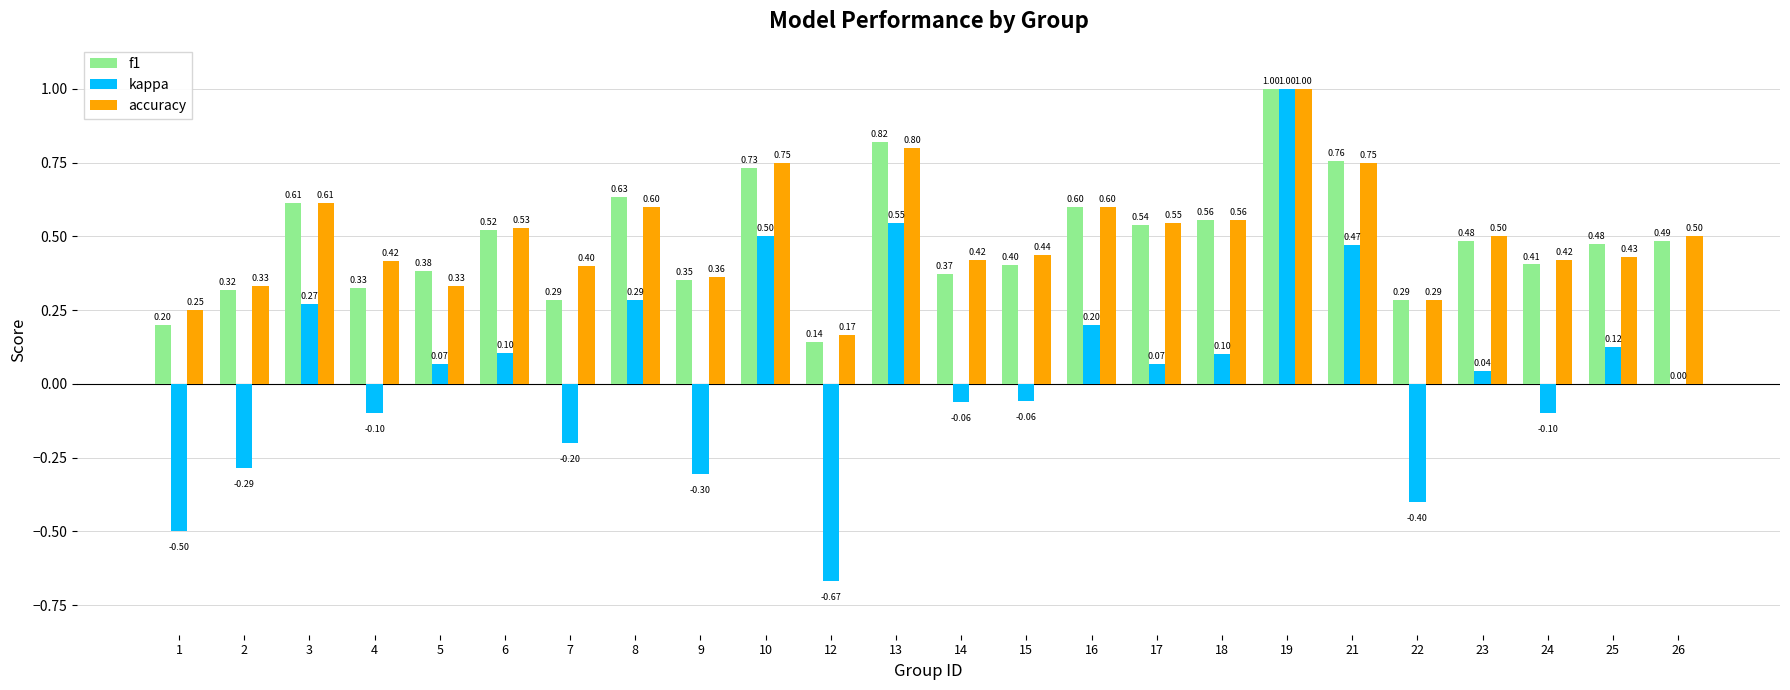

What is the sum of the f1 values at 12 and 19?

1.1